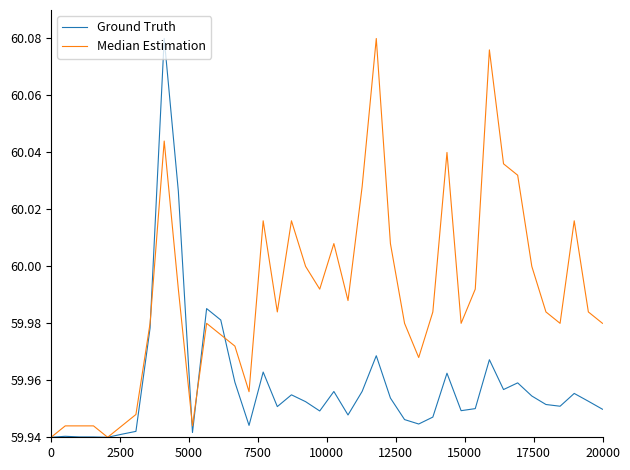

Which series has the largest total across all categories?

Median Estimation